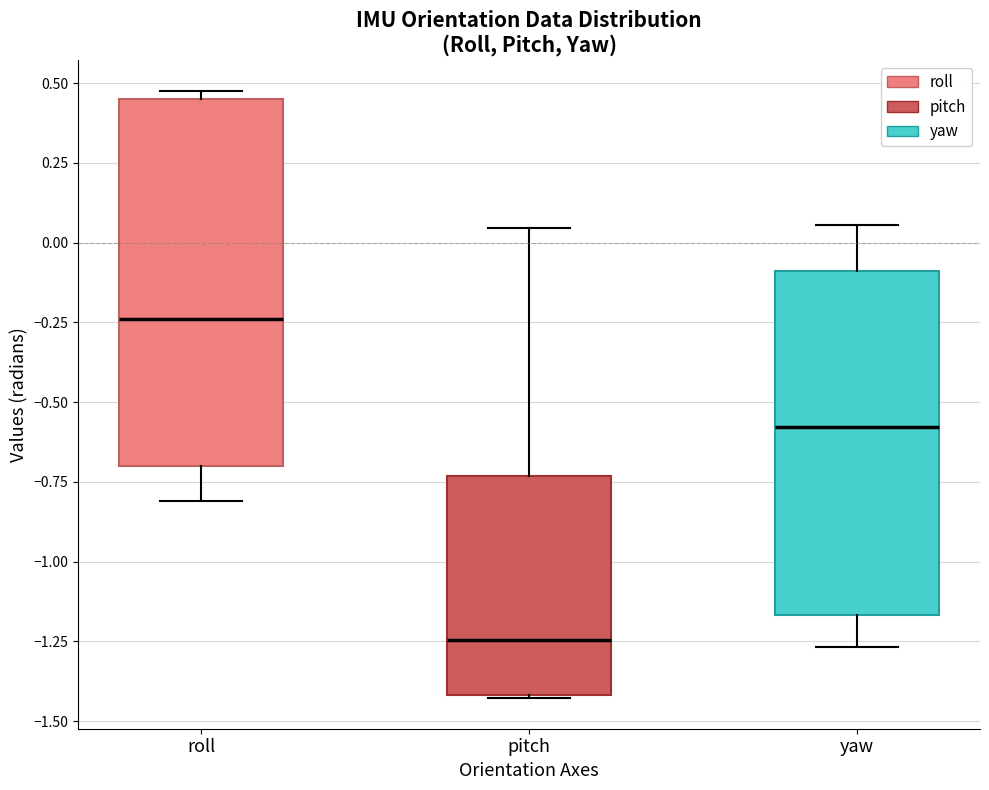

Which box has the lowest median line?

pitch